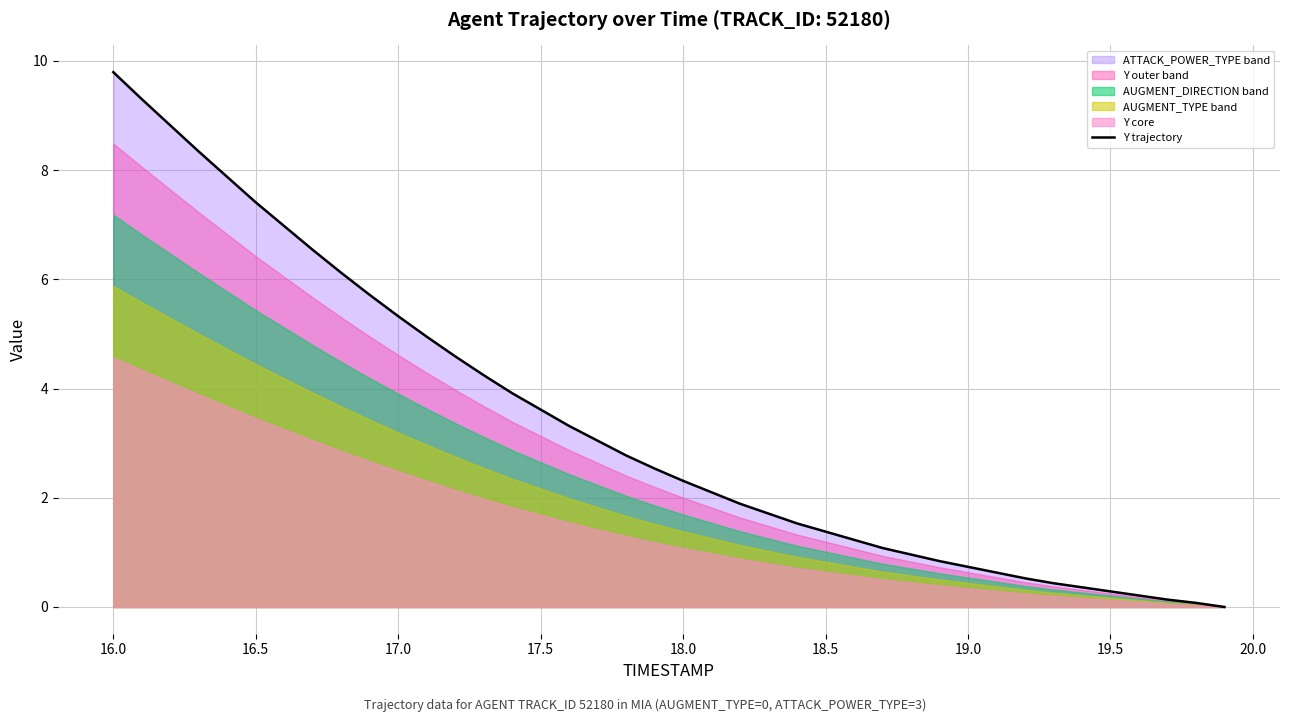

What is the highest value of the Y trajectory series?

9.8